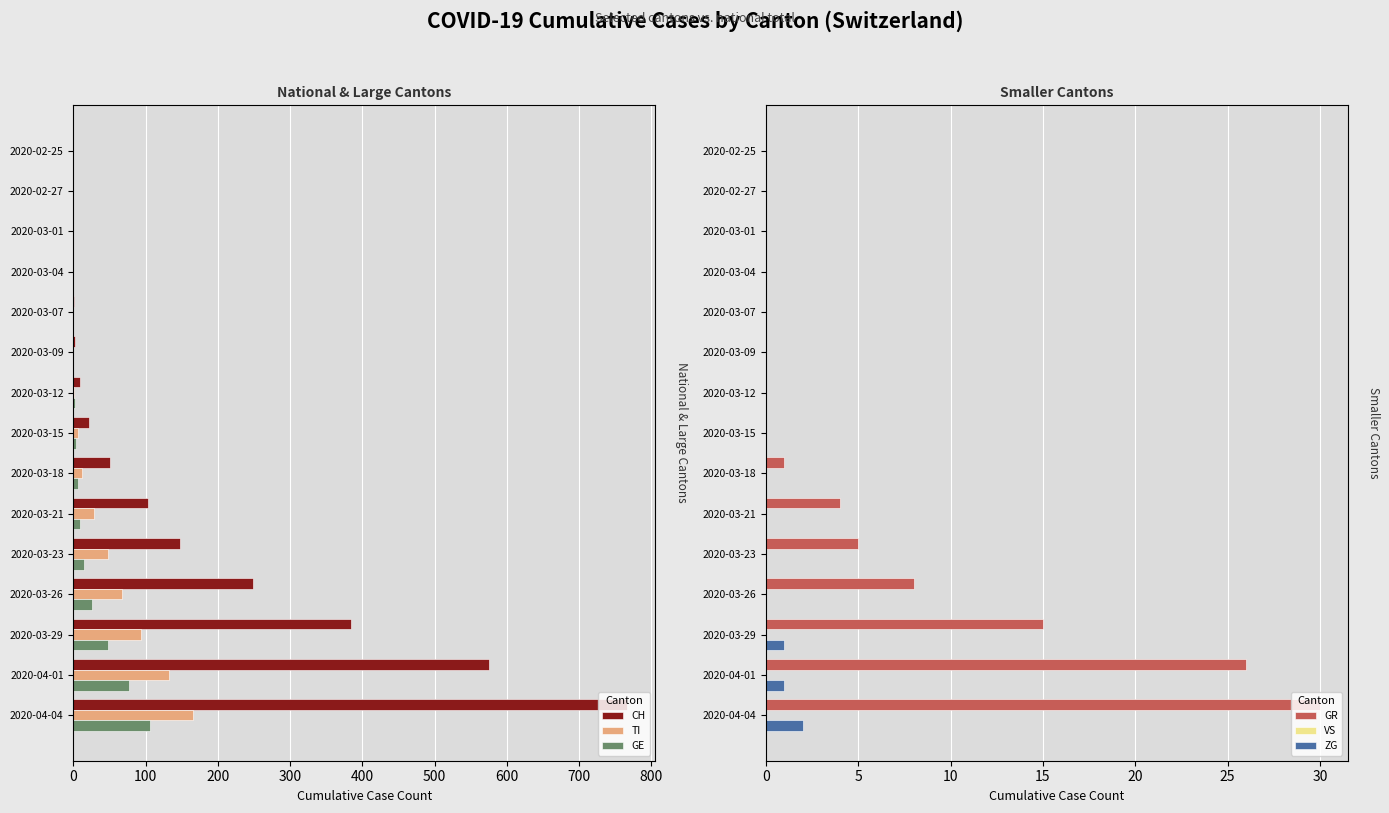

Are the bars horizontal?

Yes